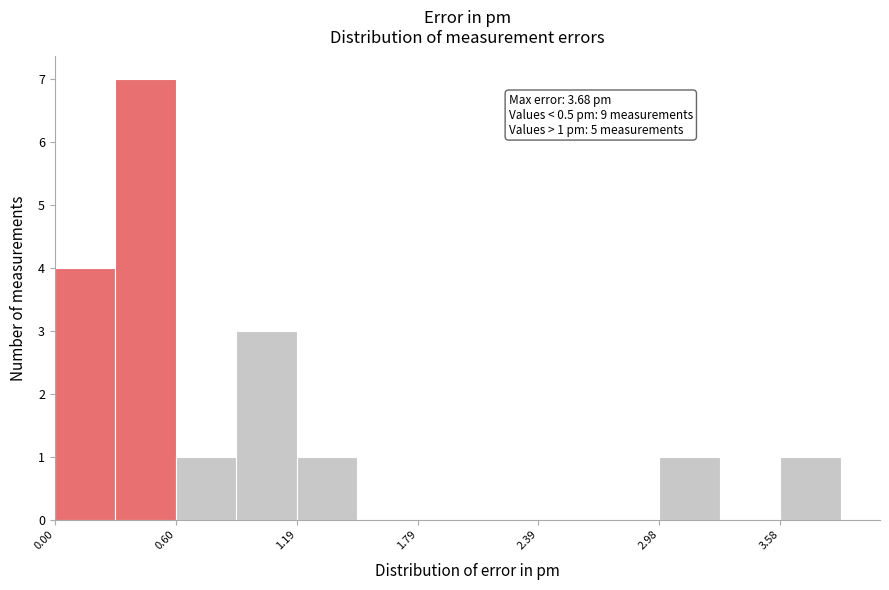

Read against the x-axis, roughly where is the centre of the tallest bar?

0.4